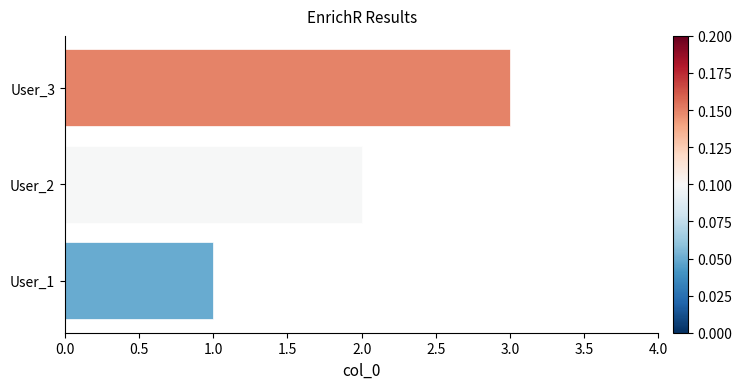

The chart shows a value of 4 at User_2. True or false?

False